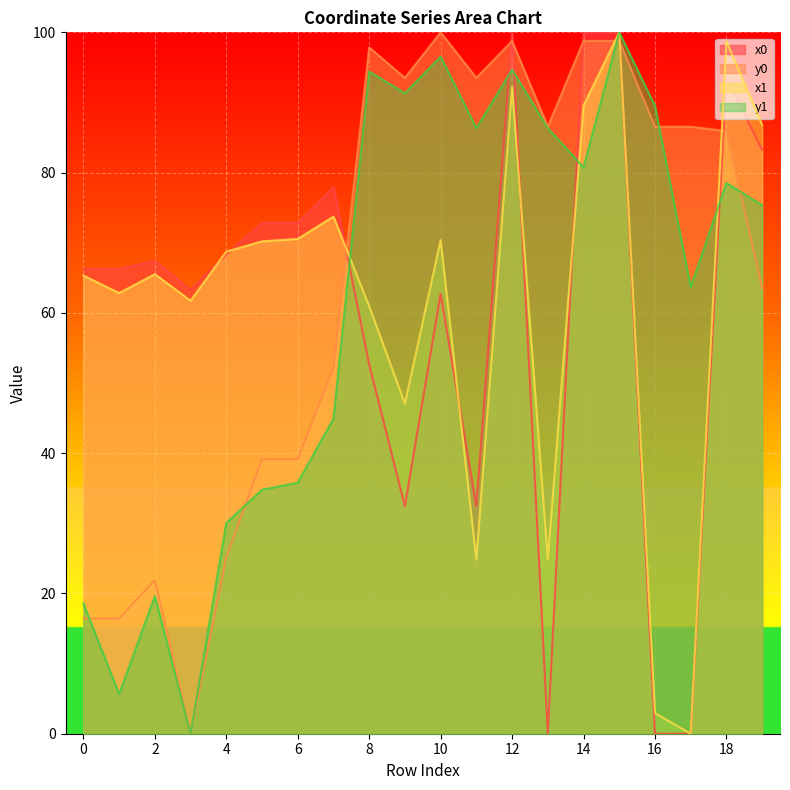

Where do x0 and x1 first cross each other?

3 and 4